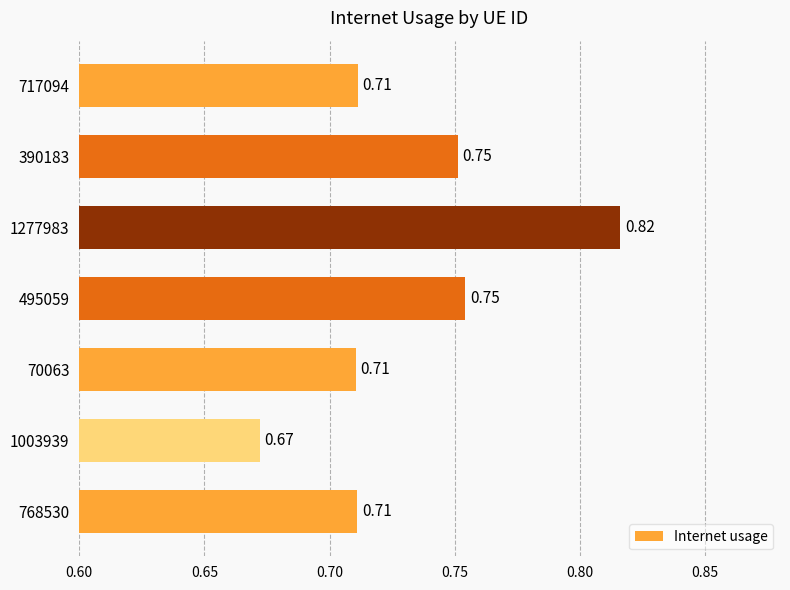

What is the sum of all values?

5.1